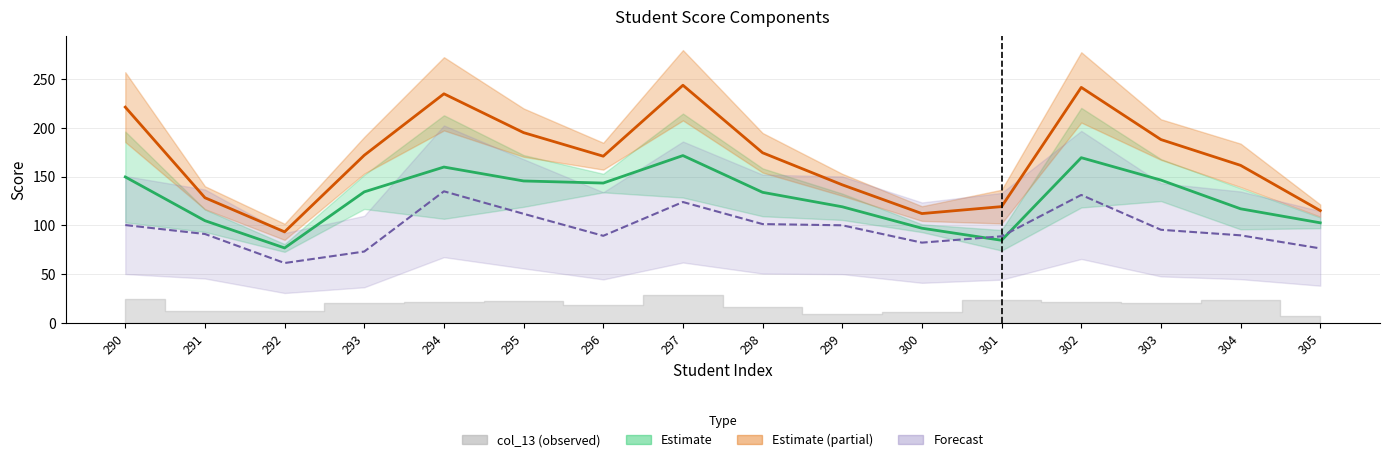

Where does the Estimate (partial) series first go above 171?

290